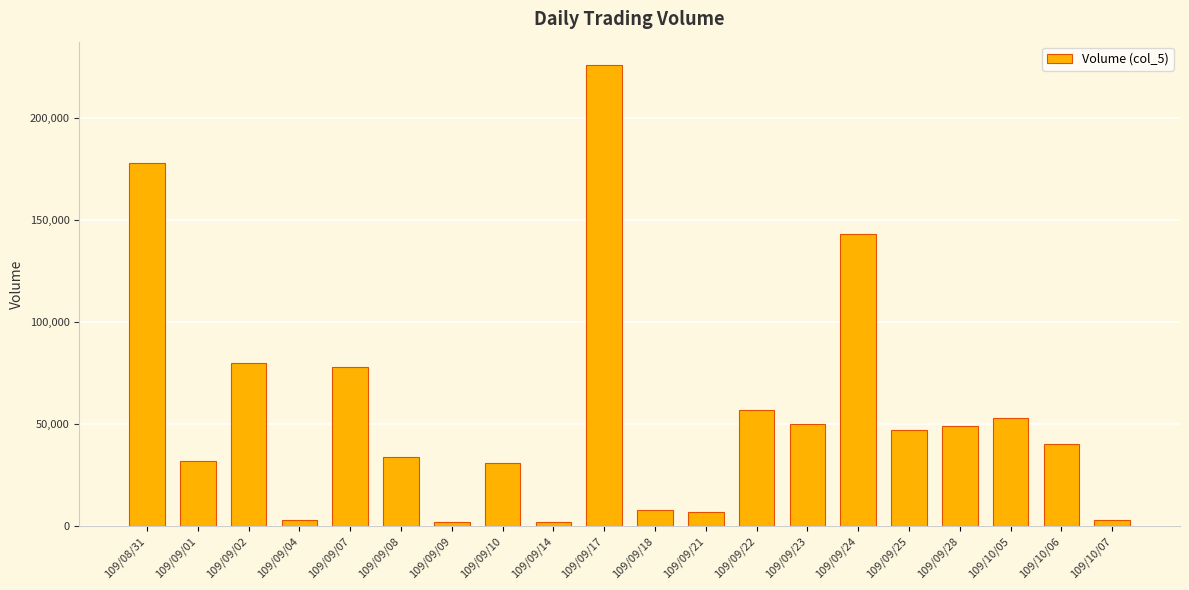

What is the label of the 14th bar from the right?

109/09/09